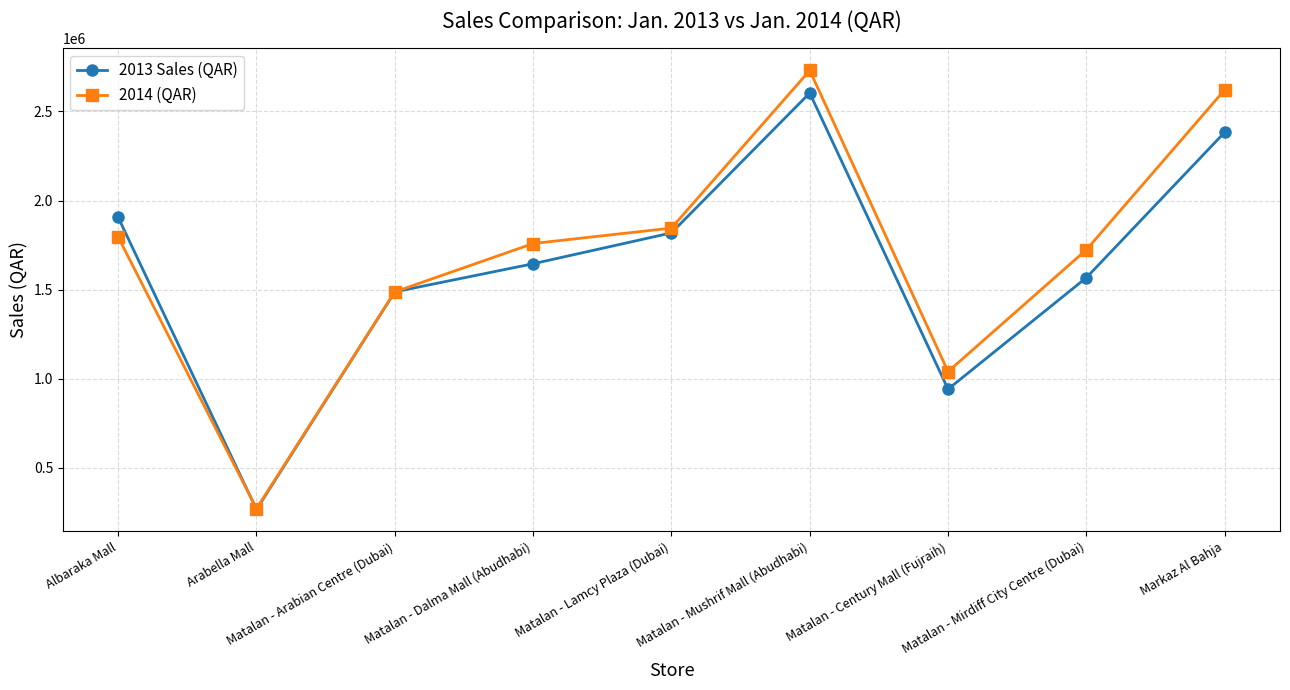

What is the label of the 7th point from the left?

Matalan - Century Mall (Fujraih)